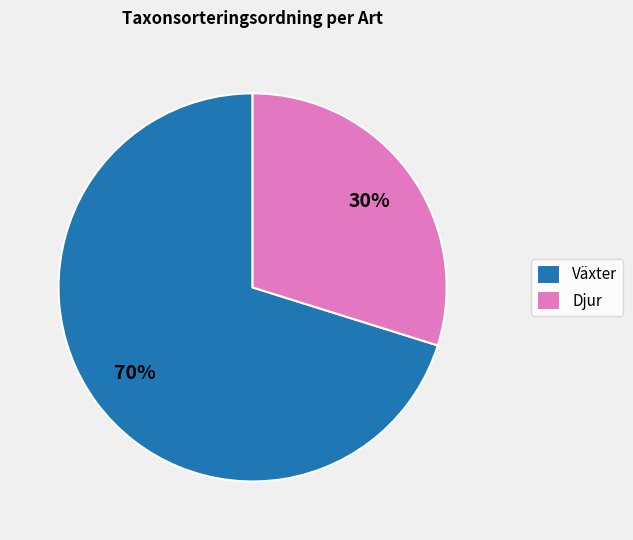

Do Djur and Växter together represent more than half of the pie?

Yes